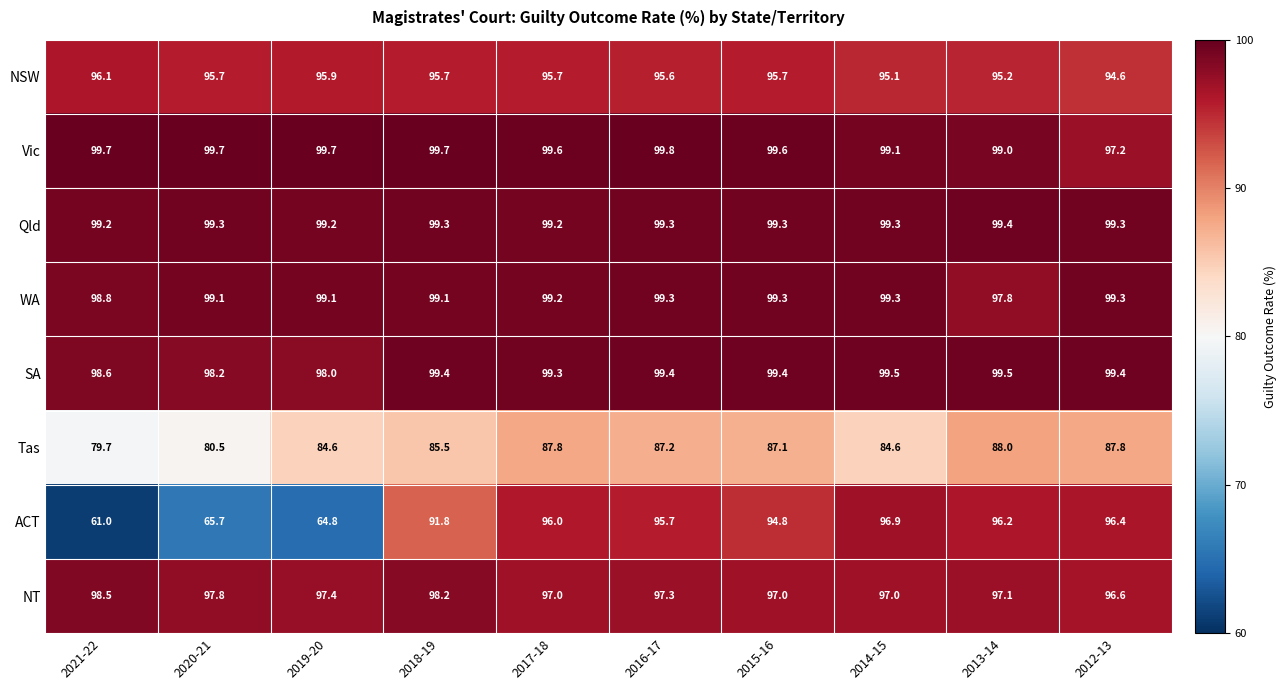

Count the number of data series in this chart.

8